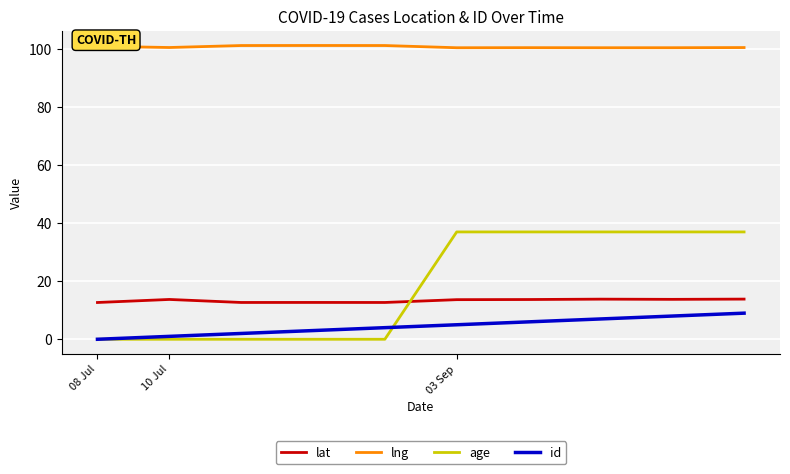

At how many categories does at least one series exceed 13?

10